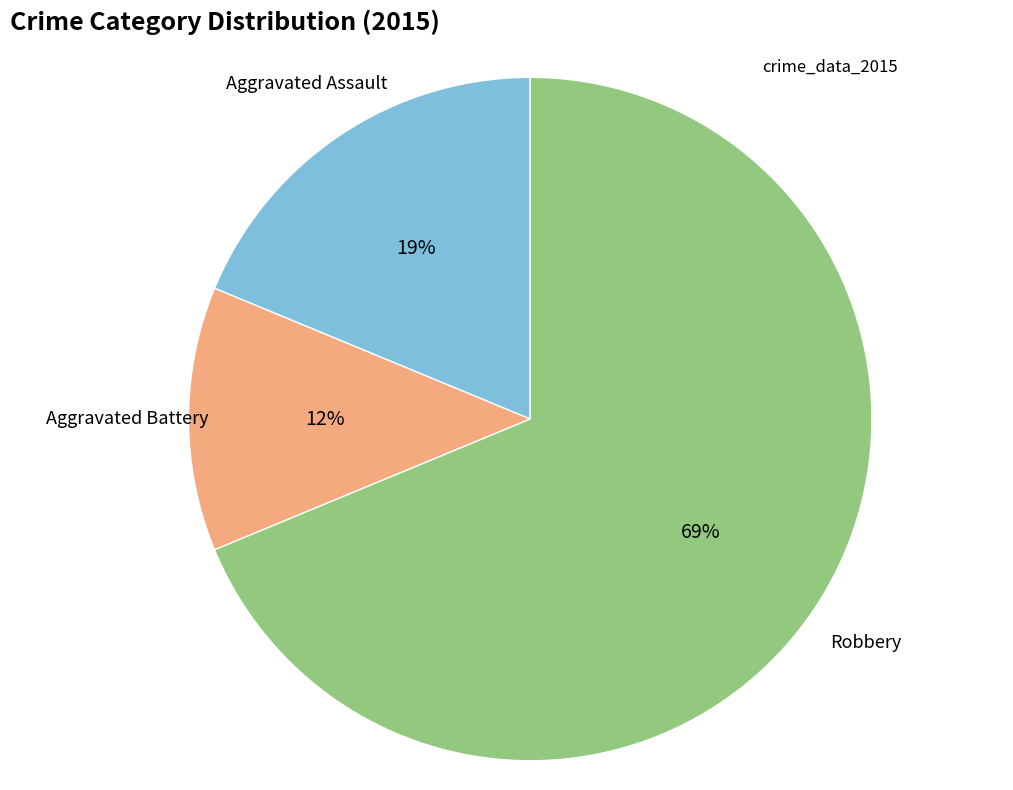

To the nearest percent, what is the average slice percentage?

33%